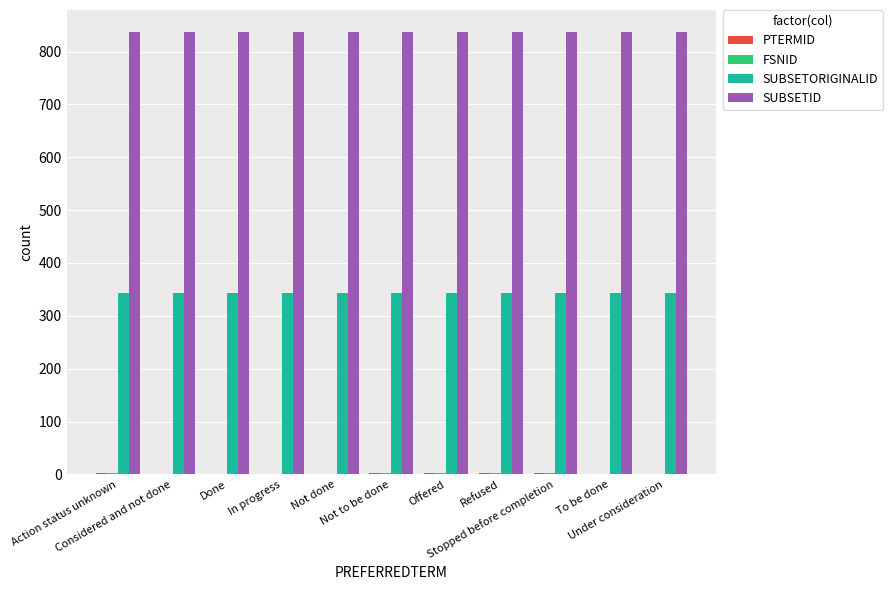

What is the maximum value shown in the chart?

836.7